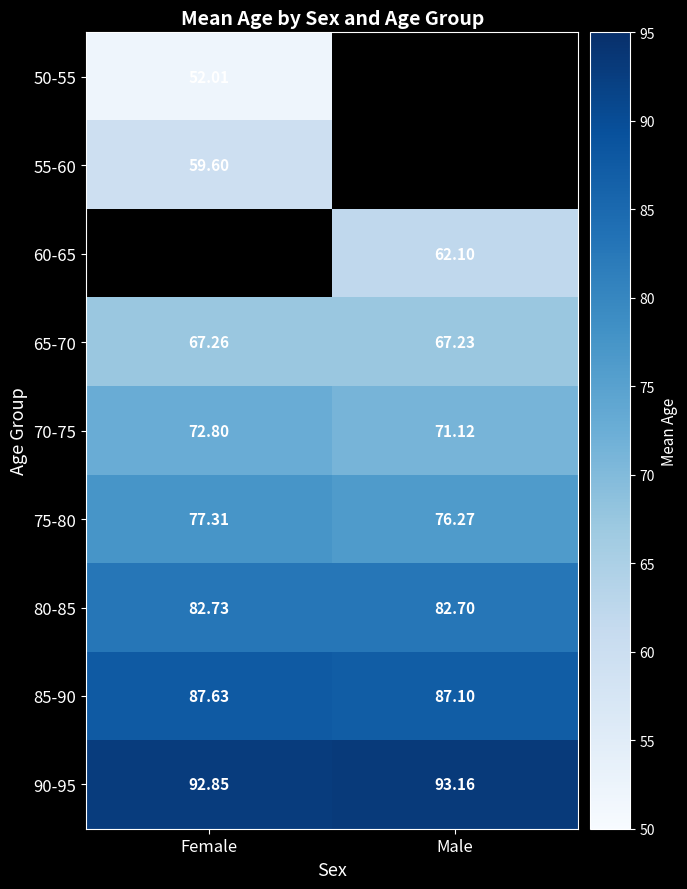

Is the value of 60-65 at Male greater than the value of 90-95 at Female?

No